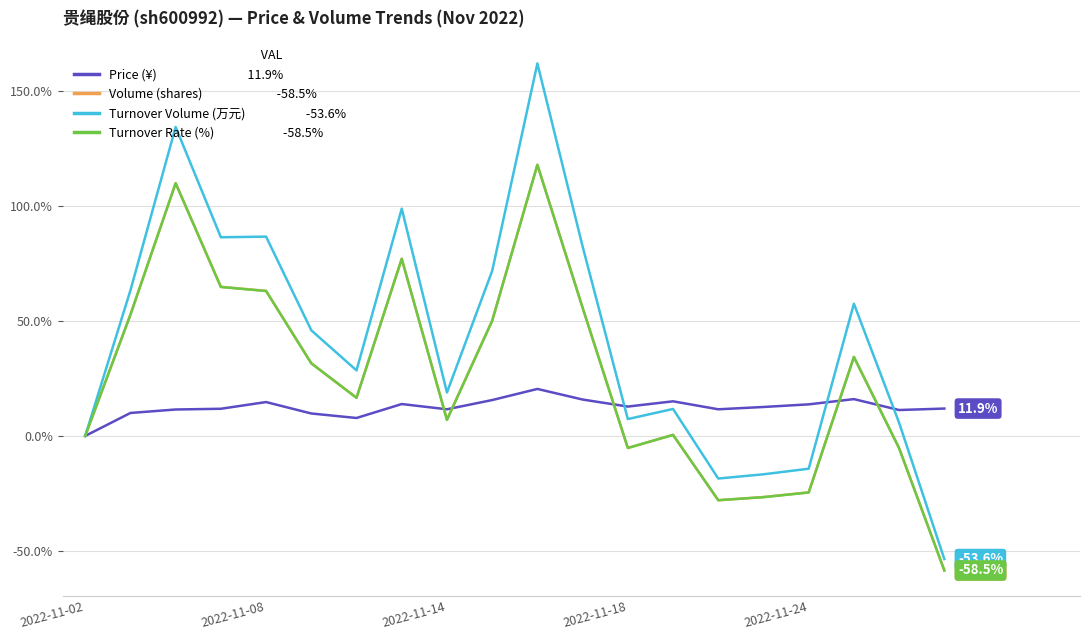

What is the greatest value displayed?

162.0